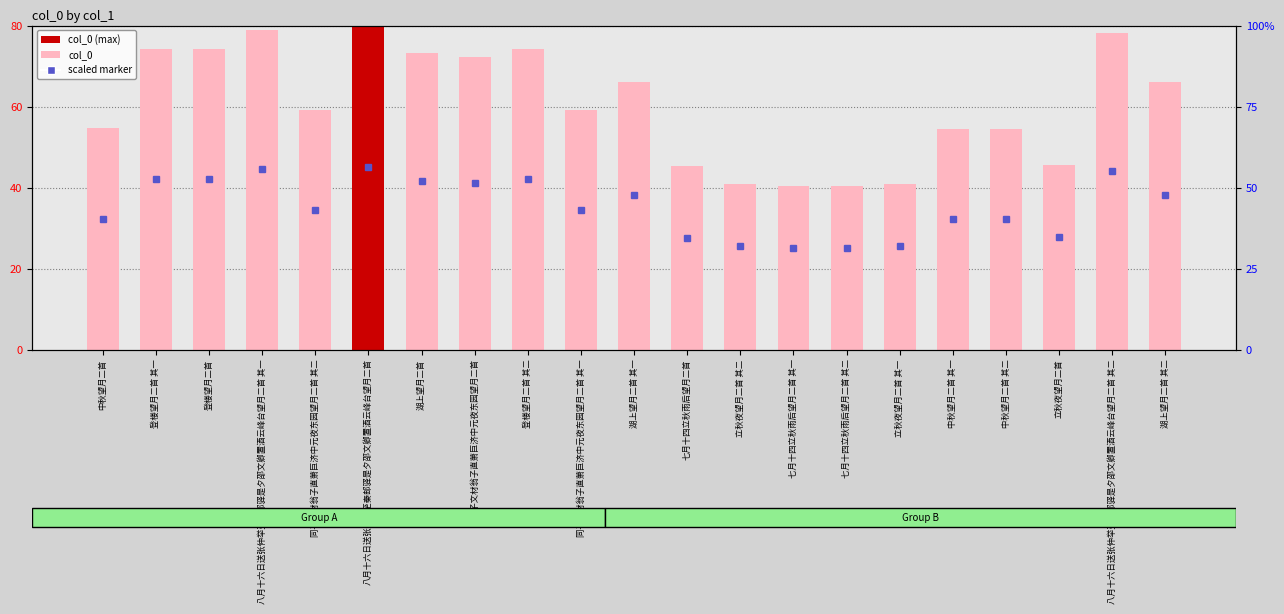

What is the minimum value shown in the chart?

40.3